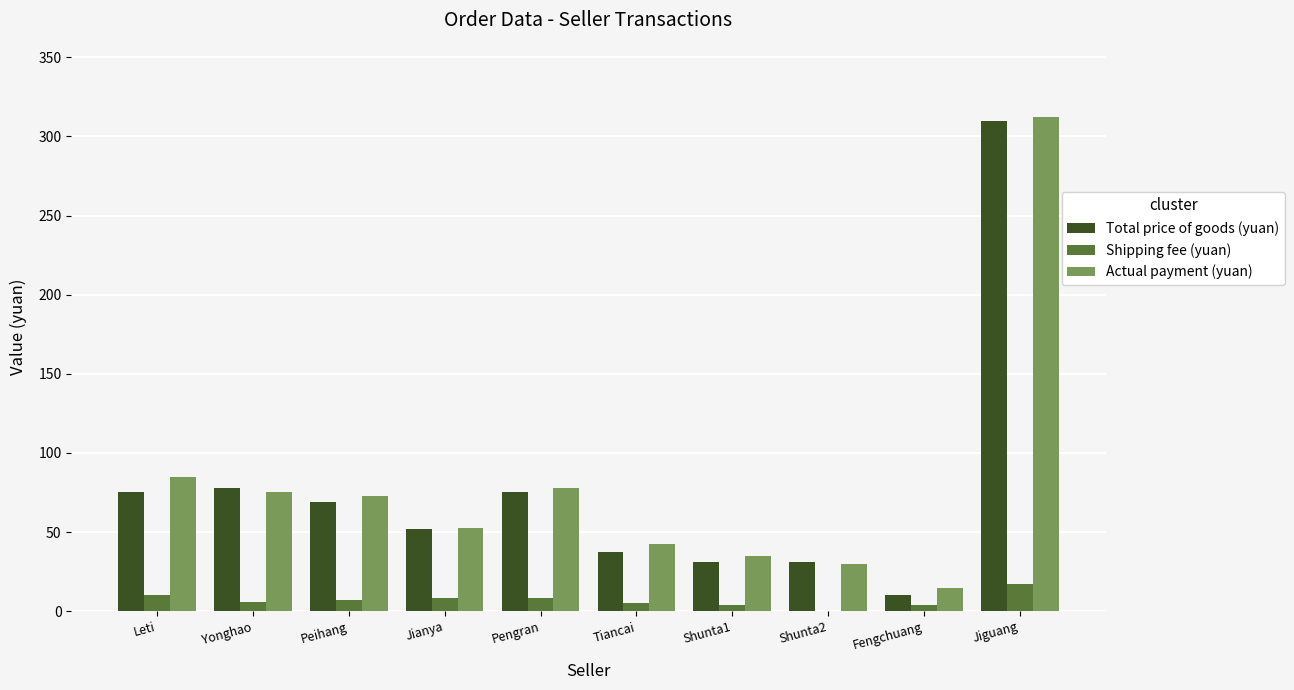

Does the chart contain stacked bars?

No